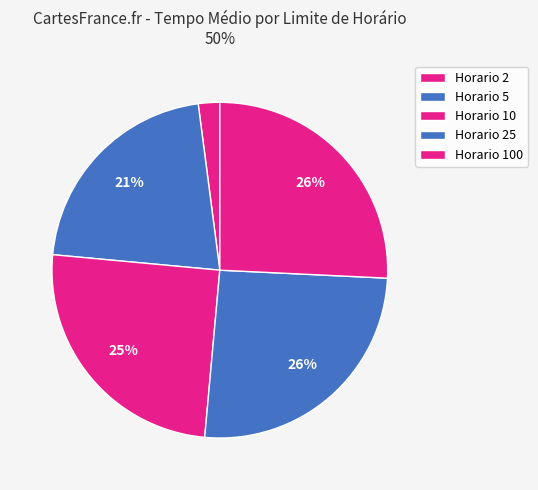

Which slice is the smallest?

Horario 2